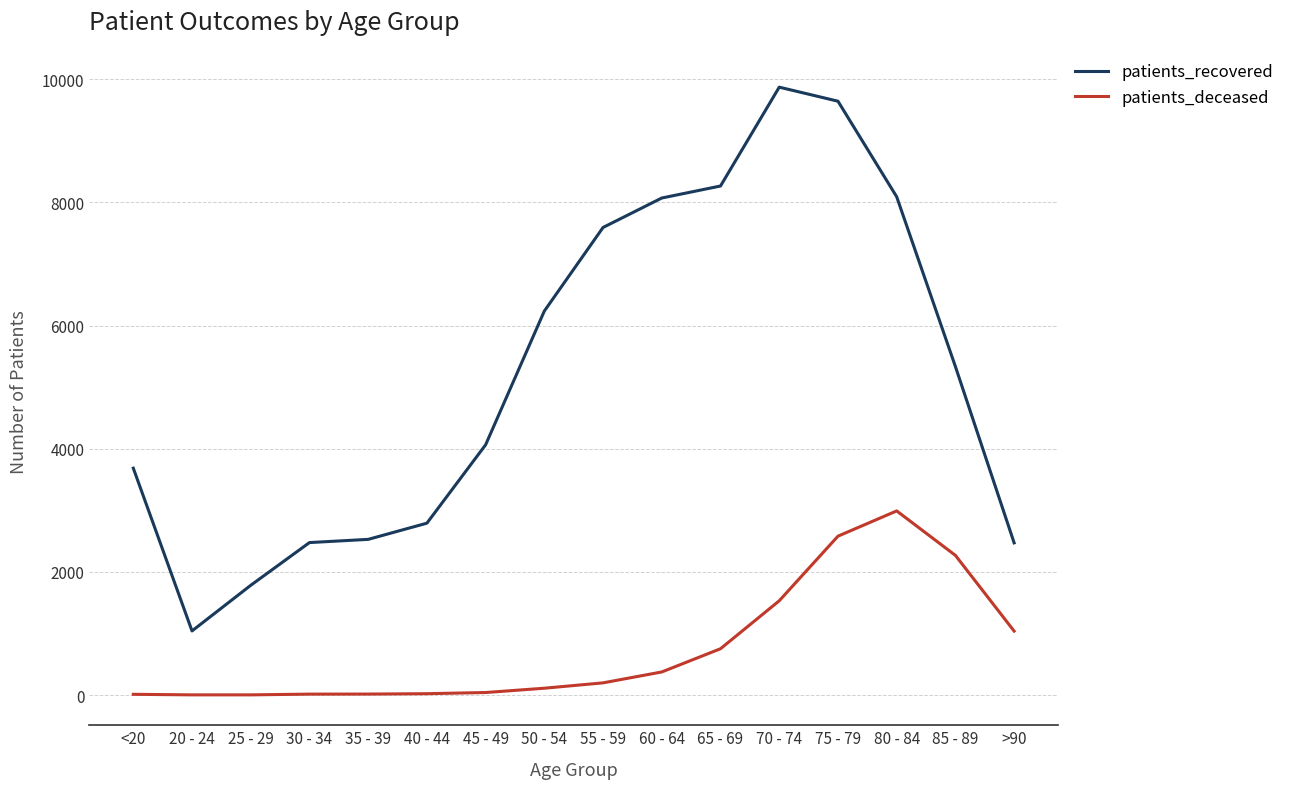

True or false: patients_recovered and patients_deceased cross at least once.

False